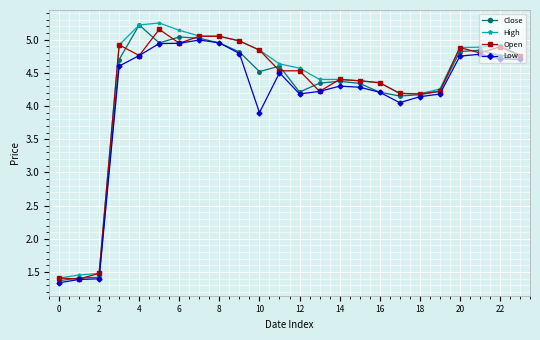

At how many categories does at least one series exceed 1?

24